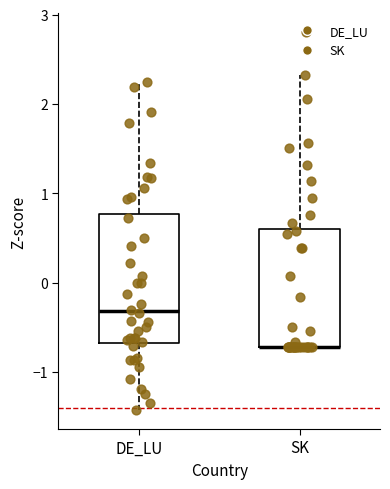

Reading left to right, read every box against the y-axis: the position of its median line, the range the box covers, and the ends of its whiskers. The values are not printed on the chart, so give them approximately, as read against the axis.

DE_LU: median -0.3, box -0.7 to 0.8, whiskers -1.4 to 2.2
SK: median -0.7 (drawn on the box's lower edge), box -0.7 to 0.6, whiskers -0.7 to 2.3